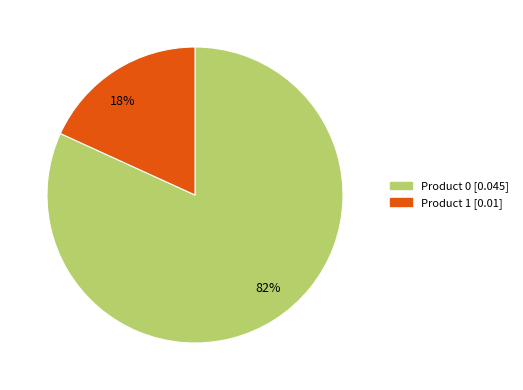

To the nearest percent, what is the difference between the largest and smallest slice percentages?

64%